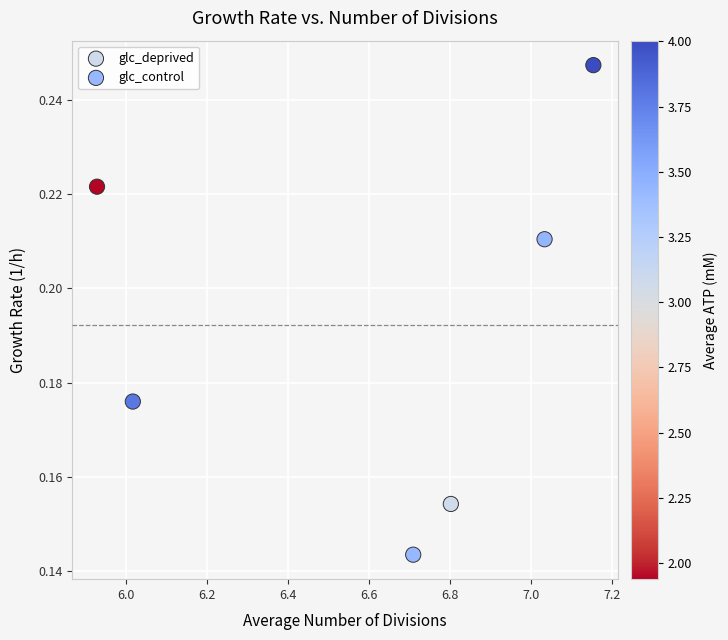

Which series contains the lowest Y value?

glc_control